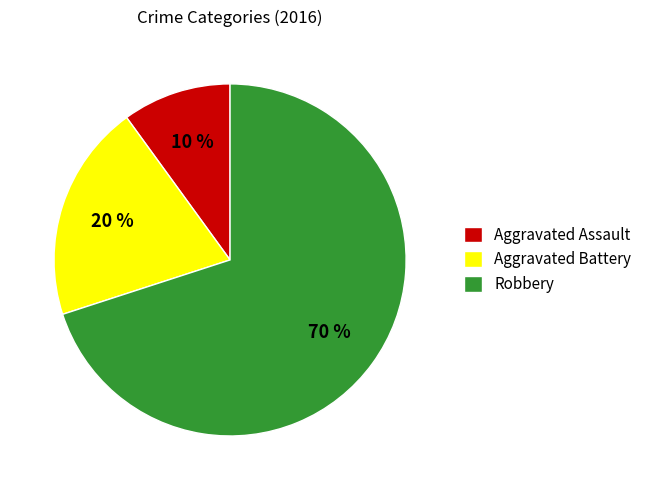

To the nearest percent, what portion does Aggravated Assault represent?

10%